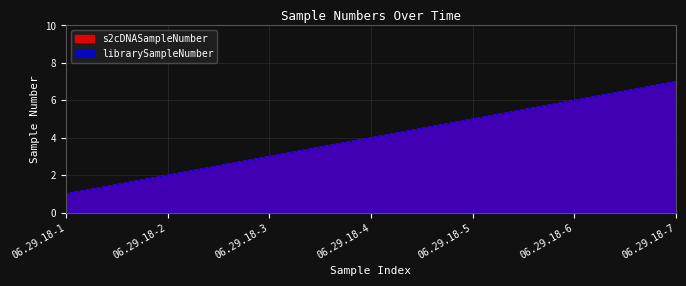

What is the value of the librarySampleNumber point at the 1st from the left?

1